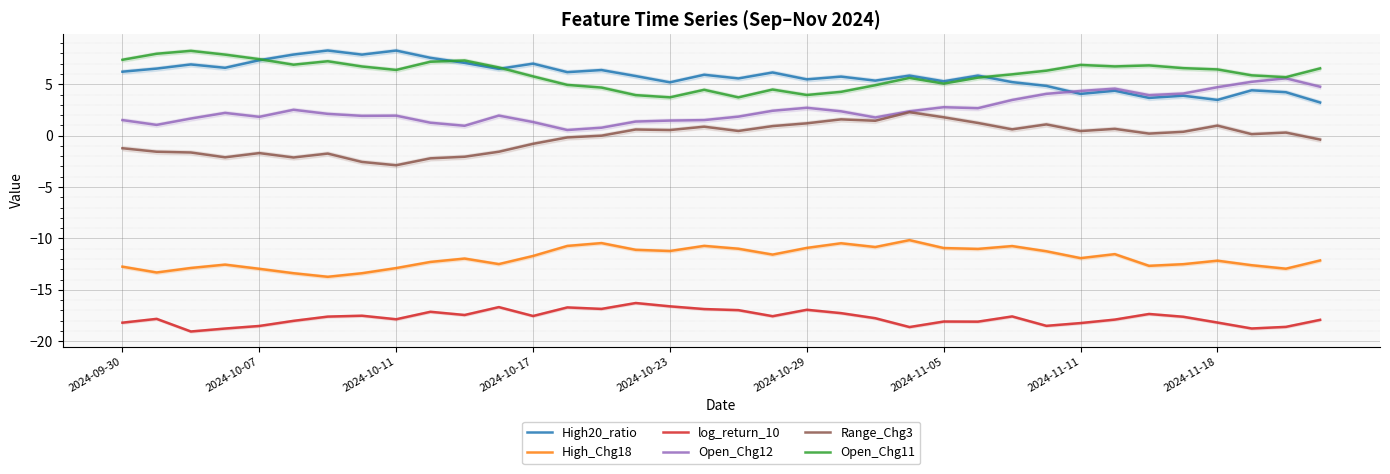

Read the High_Chg18 value at 26.

-10.7